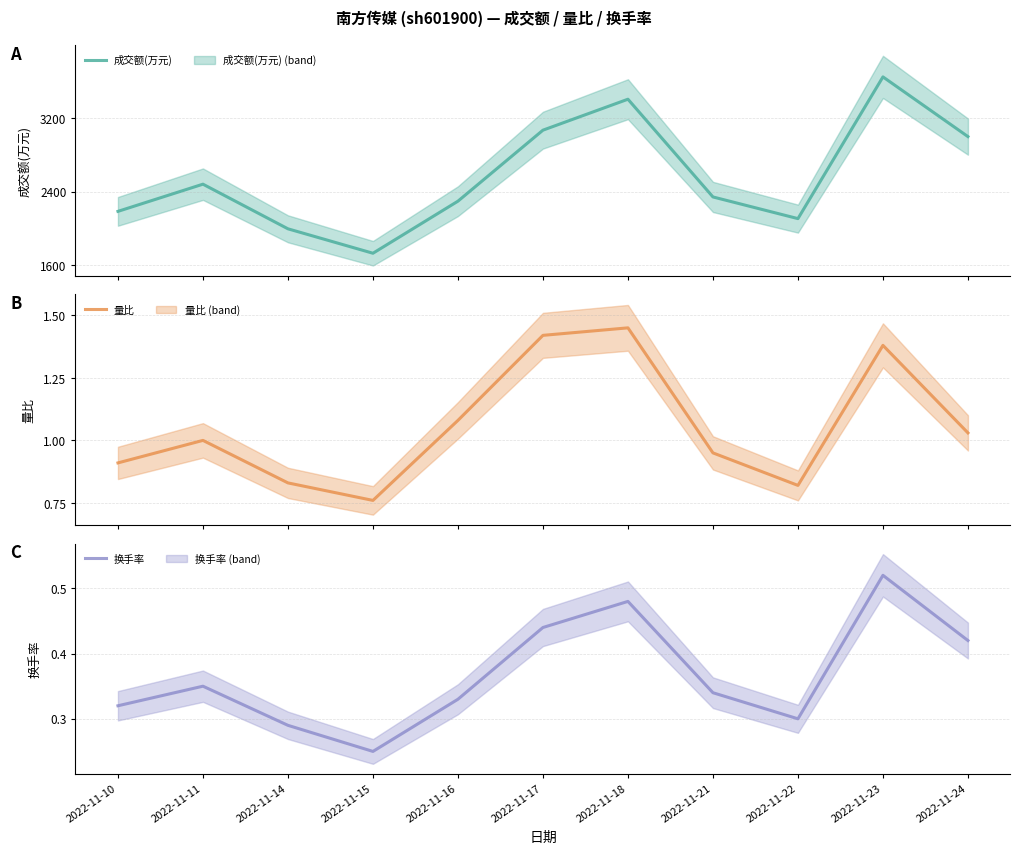

What is the sum of all 成交额(万元) values?

28257.0